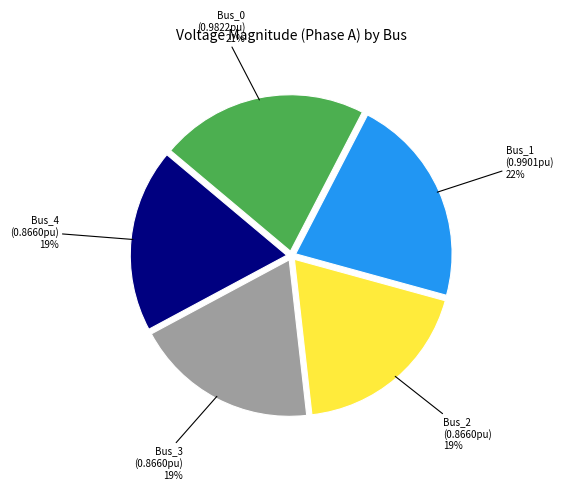

Is there any slice that represents more than half of the pie?

No